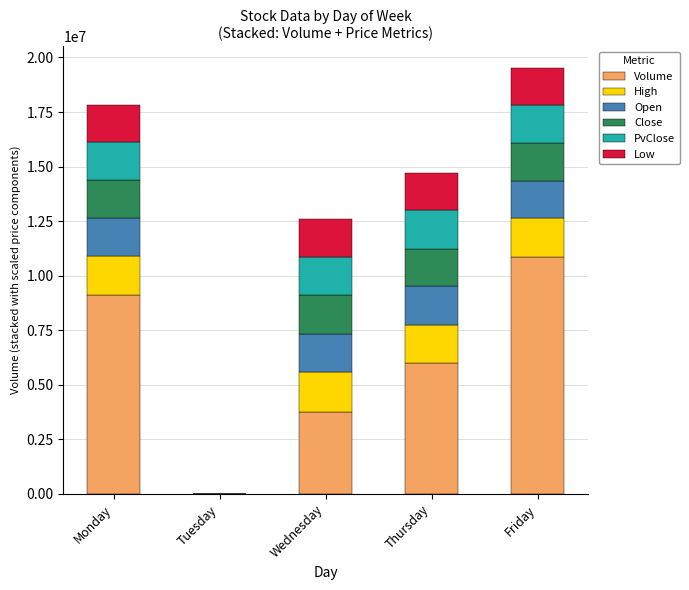

What is the total value across all series at Monday?

17828351.0